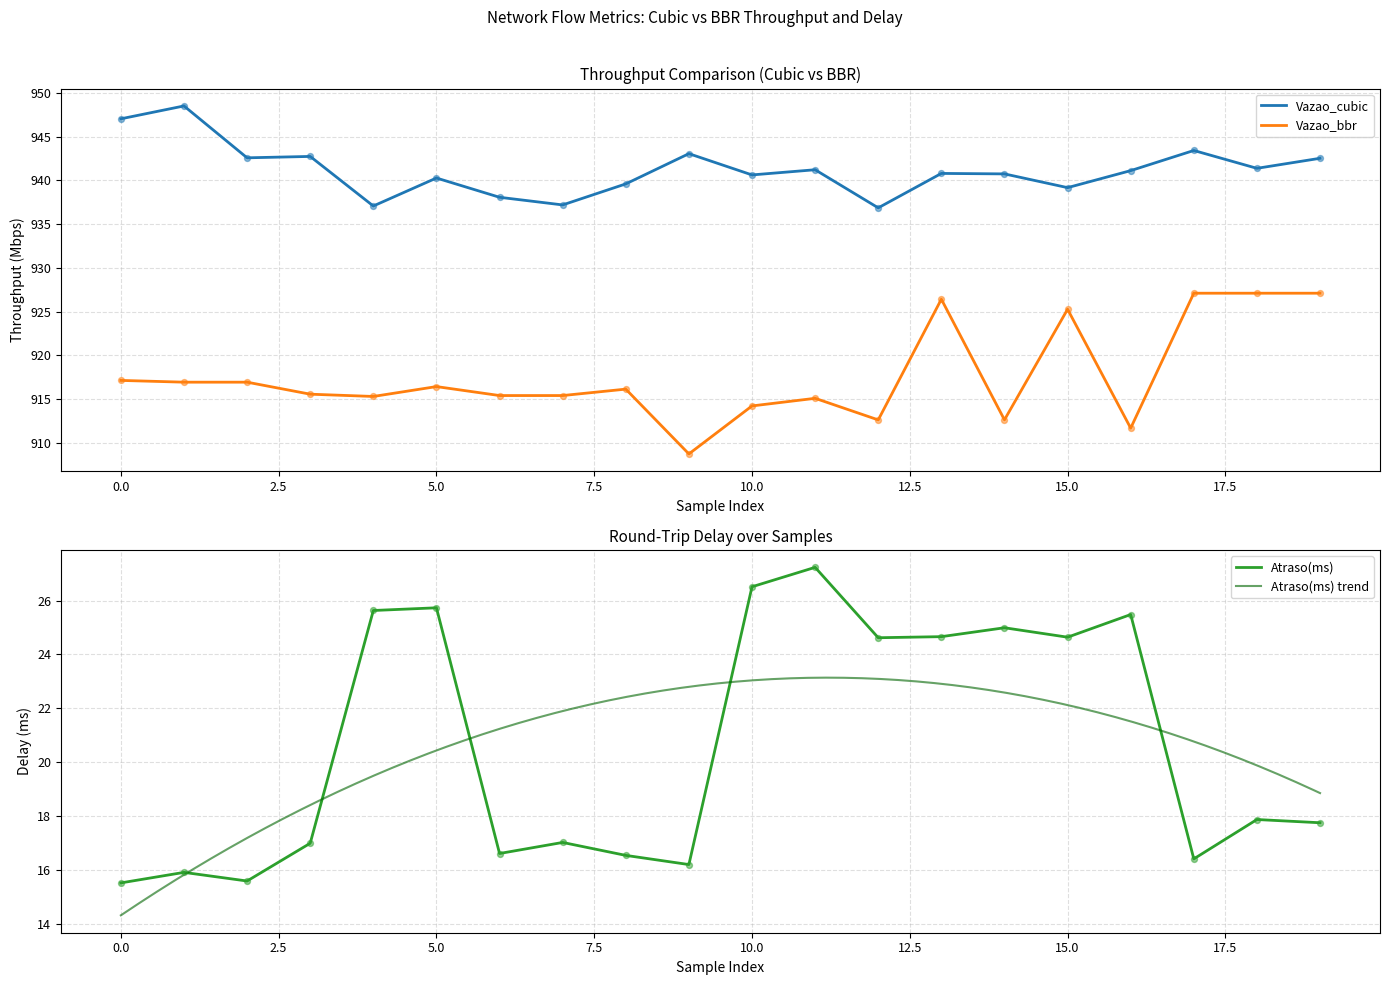

What are all the series names shown in the legend?

Vazao_cubic, Vazao_bbr, Atraso(ms)